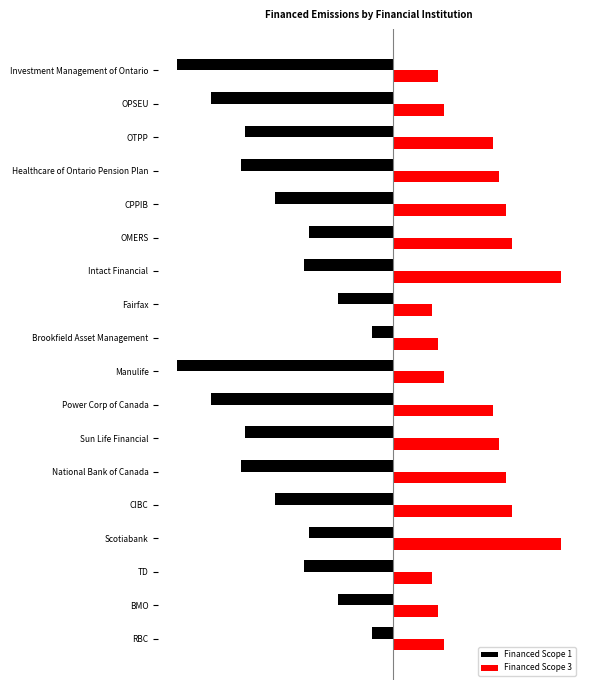

Which series has the widest spread of values?

Financed Scope 1